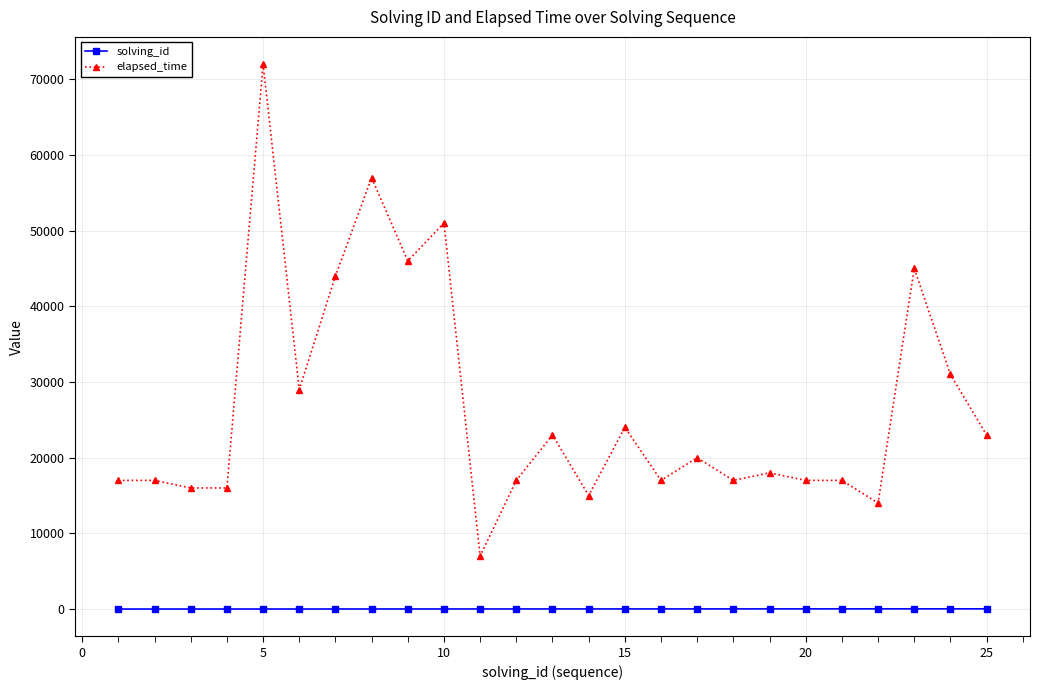

Which series has the largest range (max minus min)?

elapsed_time